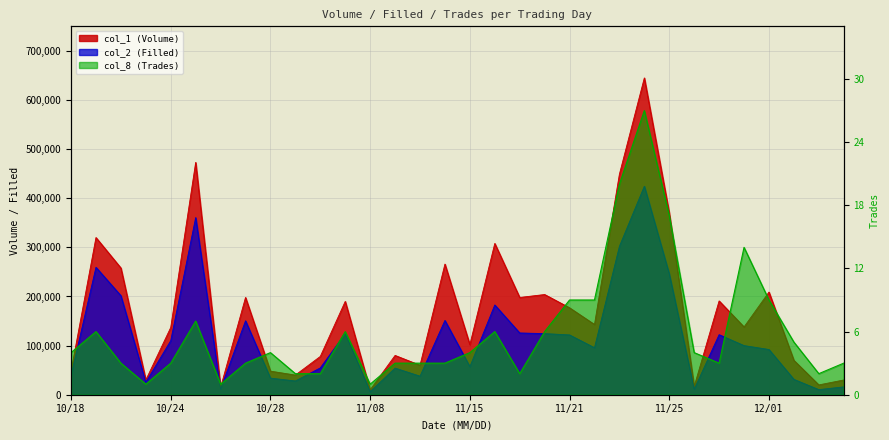

The col_8 (Trades) series shows 6 at 11/04. True or false?

True